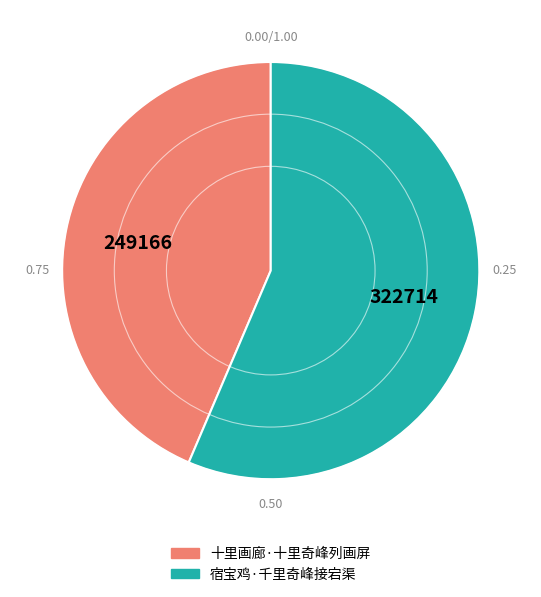

Rank the categories by value from highest to lowest.

宿宝鸡·千里奇峰接宕渠, 十里画廊·十里奇峰列画屏